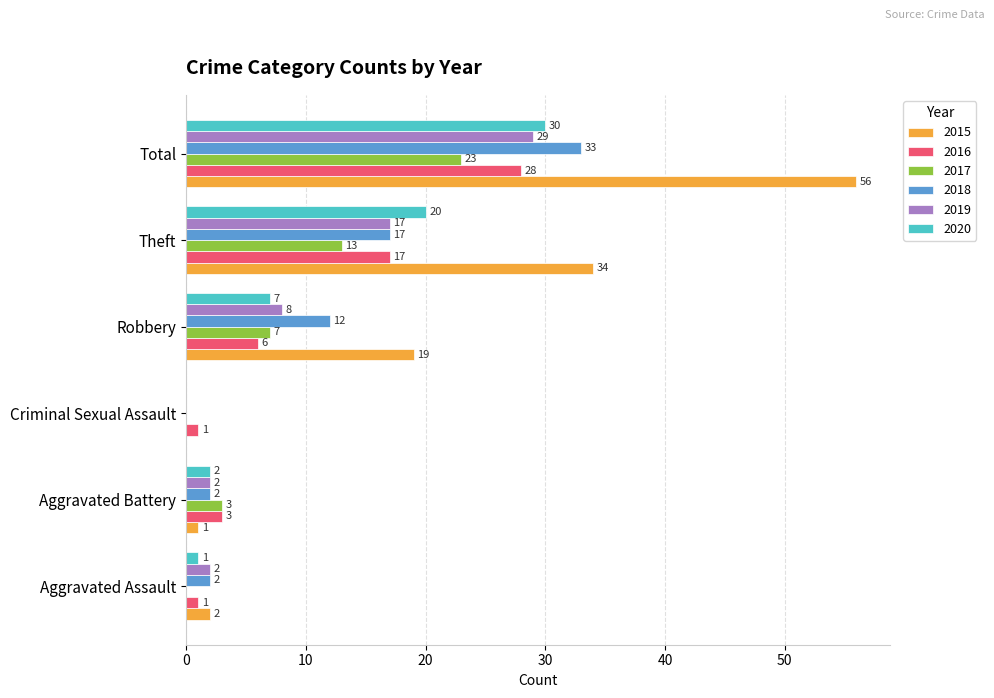

Count the number of categories in the chart.

6